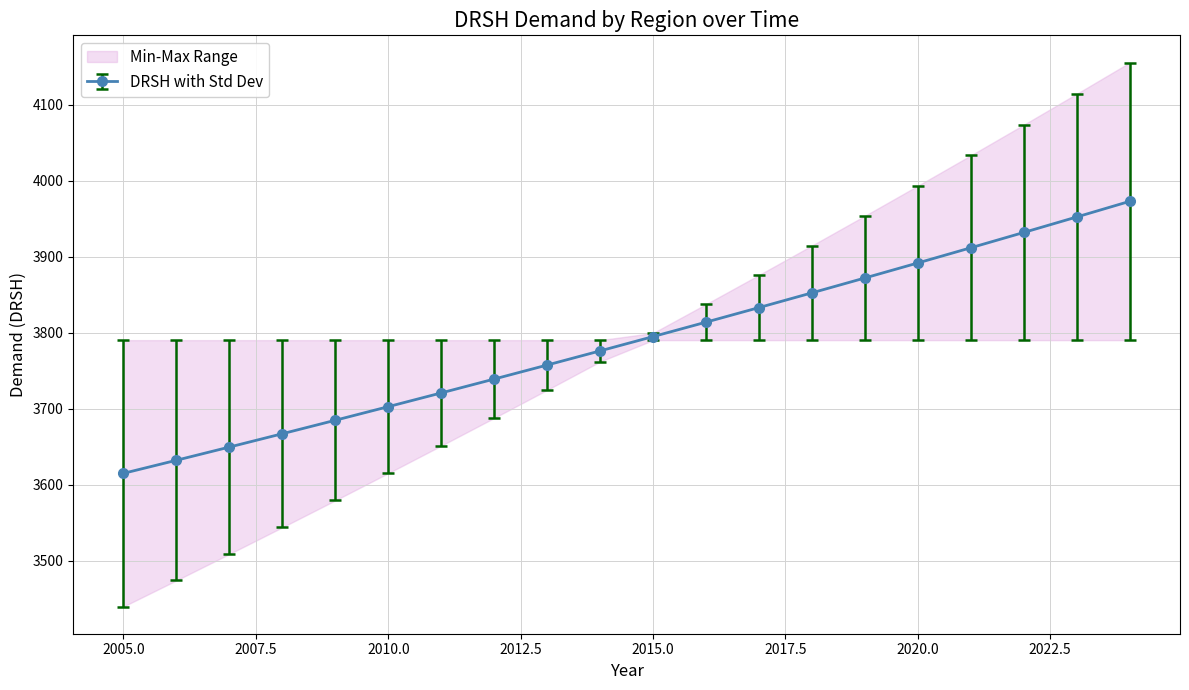

What is the smallest value displayed?

3615.2